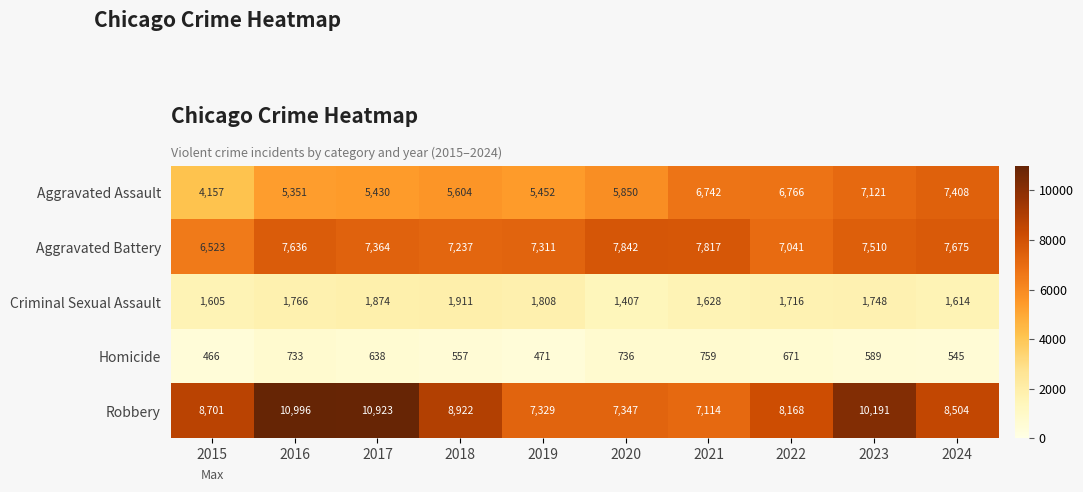

Where is Aggravated Assault nearest to the value 5782?

2020